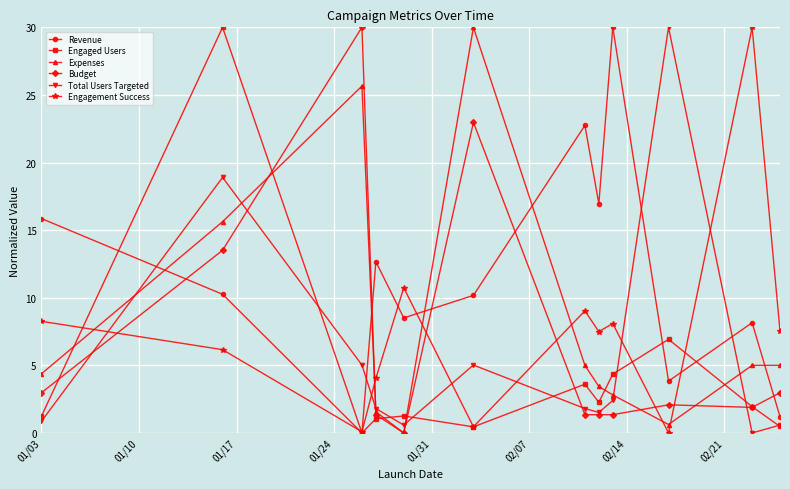

True or false: Total Users Targeted has more than 2 interior local peaks.

True